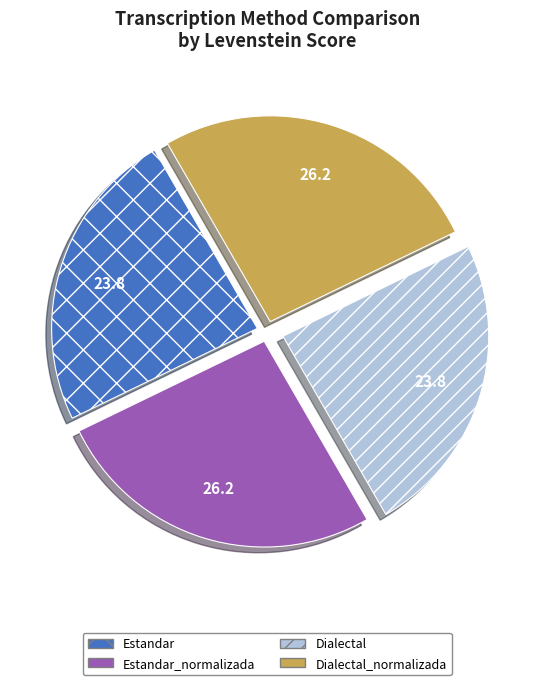

Which has a higher value, Dialectal or Dialectal_normalizada?

Dialectal_normalizada